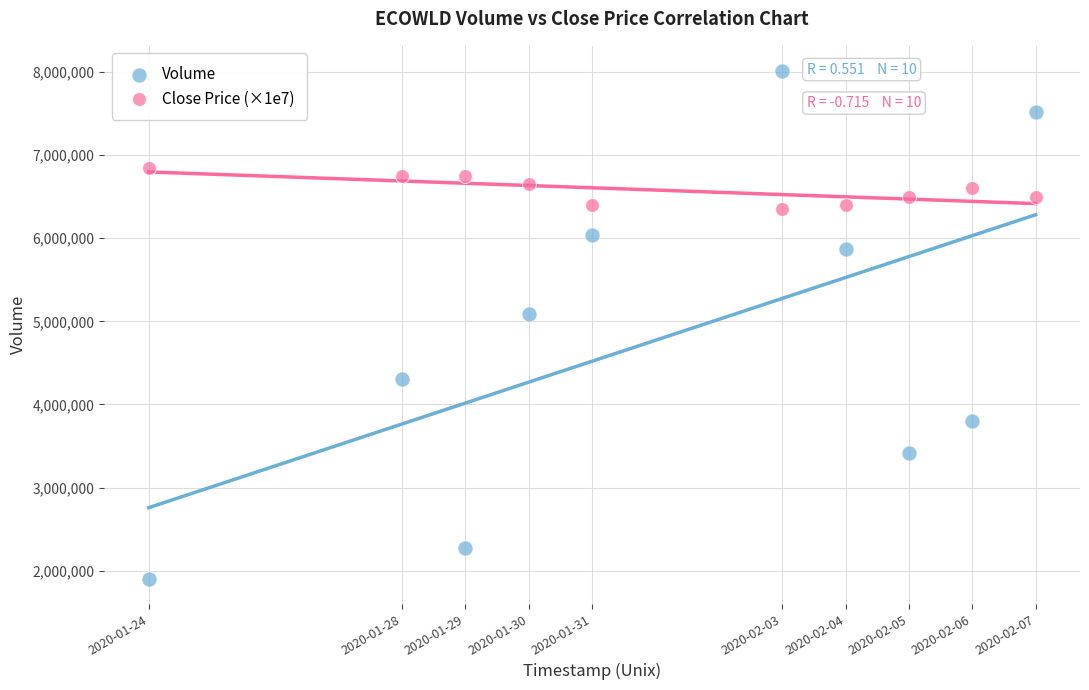

In the Volume series, what Y value is closest to 4957850?

5087600.0